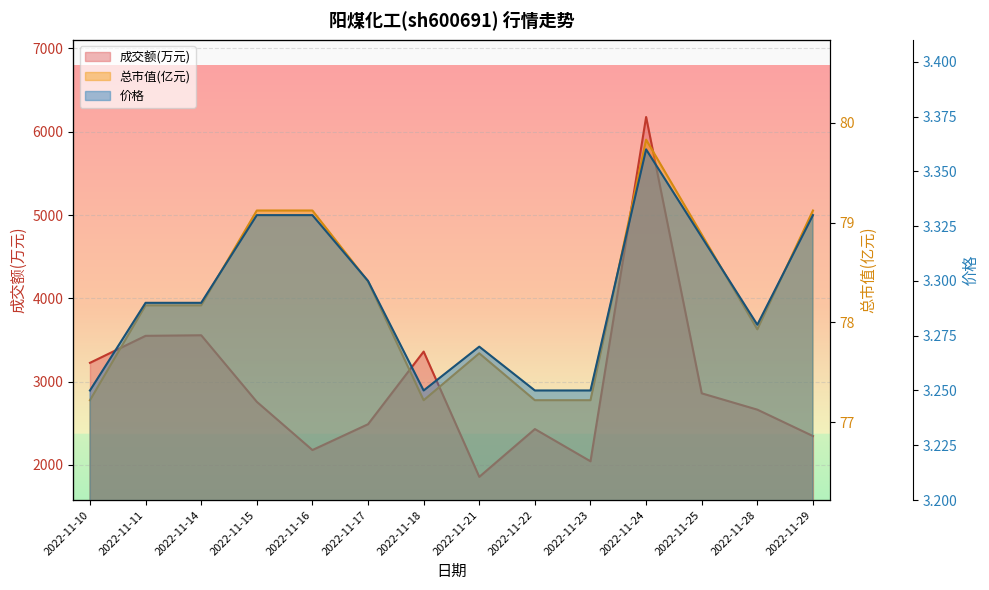

How many values in the 成交额(万元) series are below 2758?

7